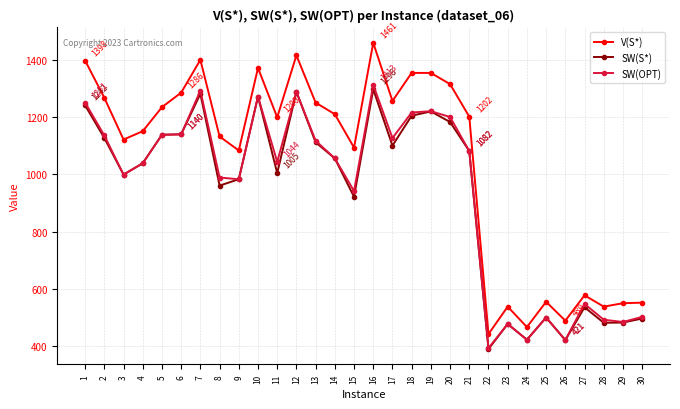

Where is the first local minimum for SW(S*)?

3